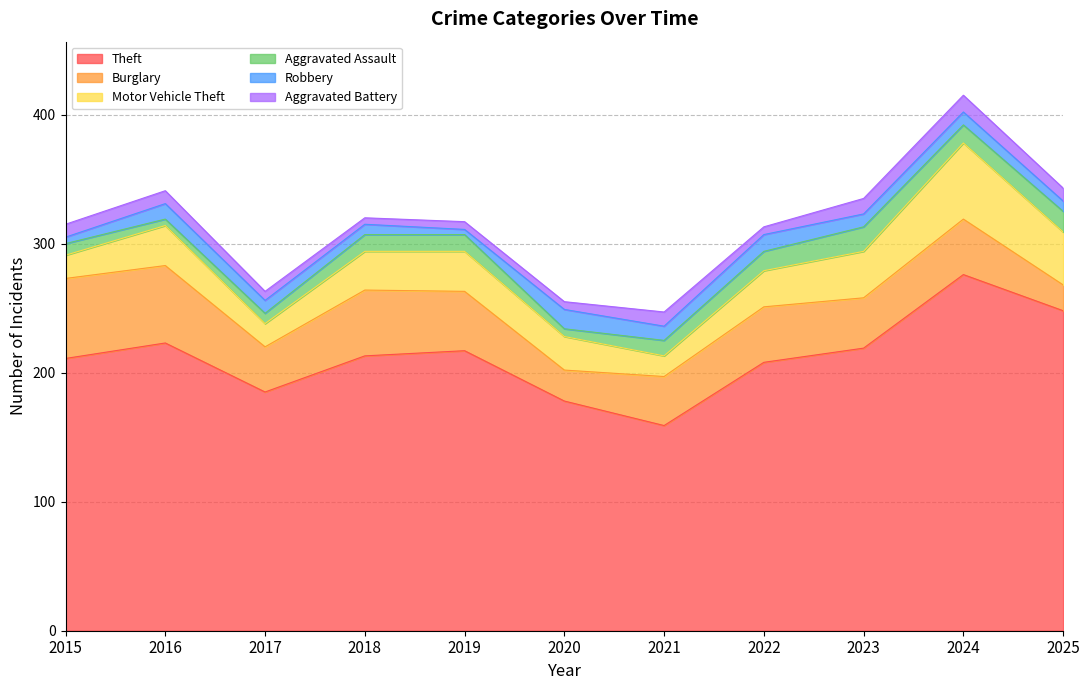

Rank the categories by Aggravated Assault value from lowest to highest.

2016, 2020, 2017, 2015, 2021, 2018, 2019, 2024, 2022, 2025, 2023